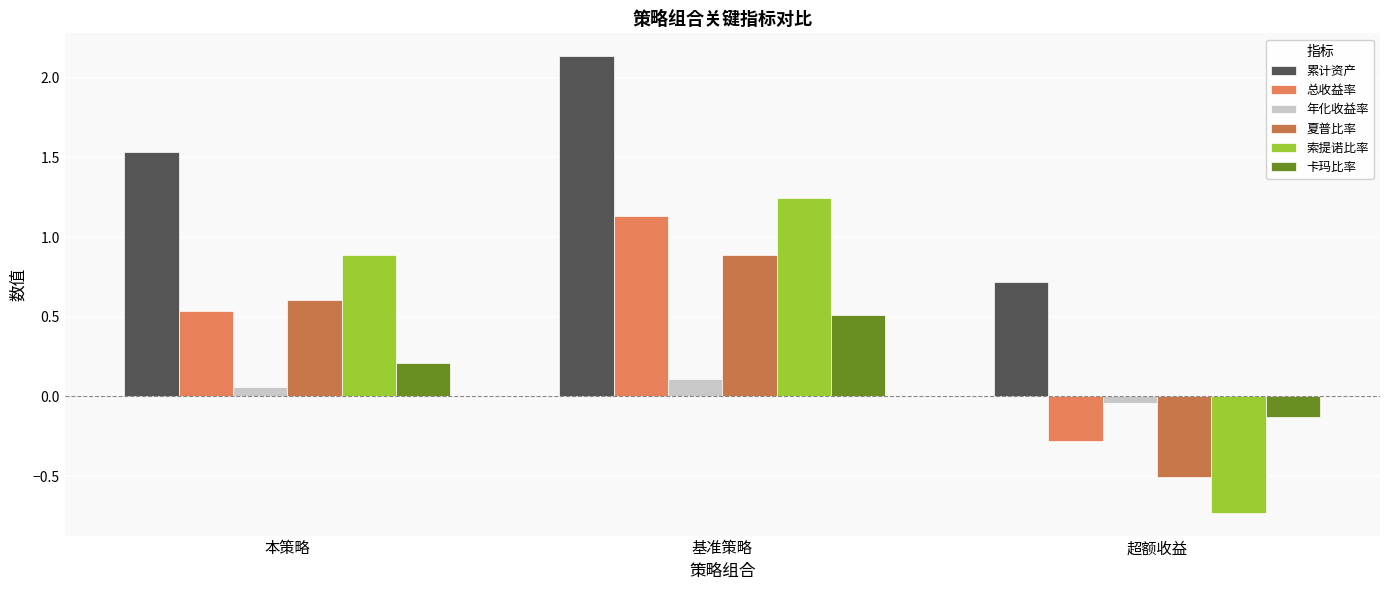

Which has a higher value, 基准策略 or 超额收益?

基准策略